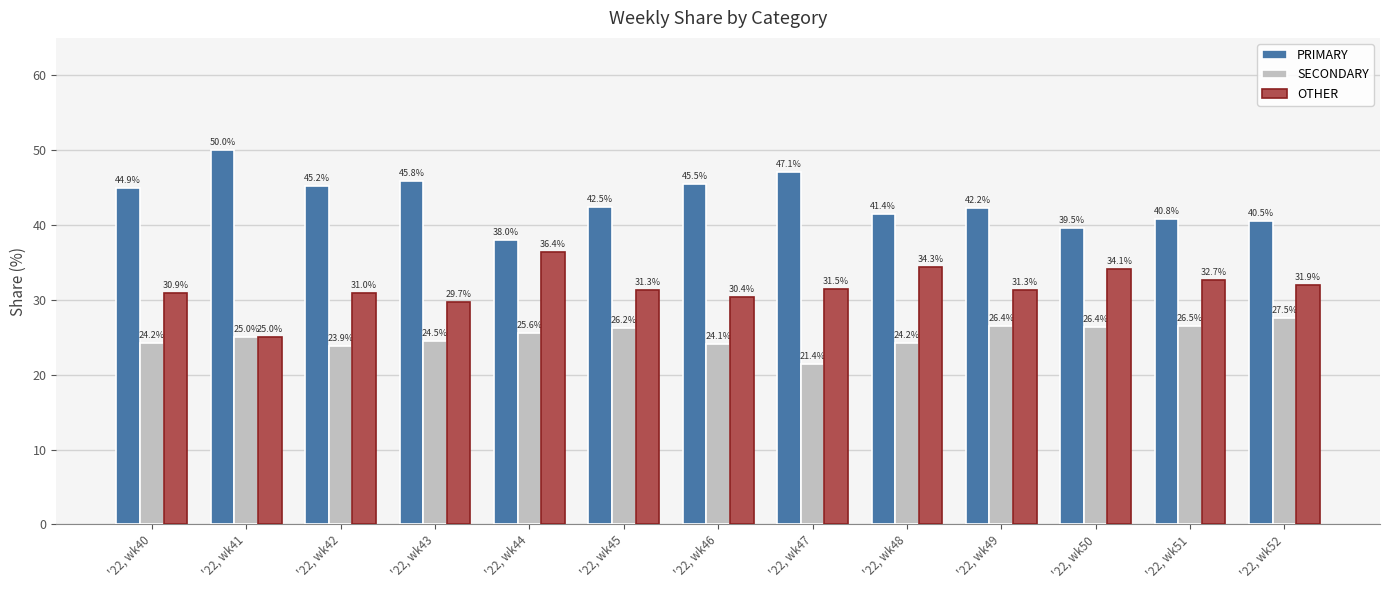

List the series in order of their peak value, lowest first.

SECONDARY, OTHER, PRIMARY